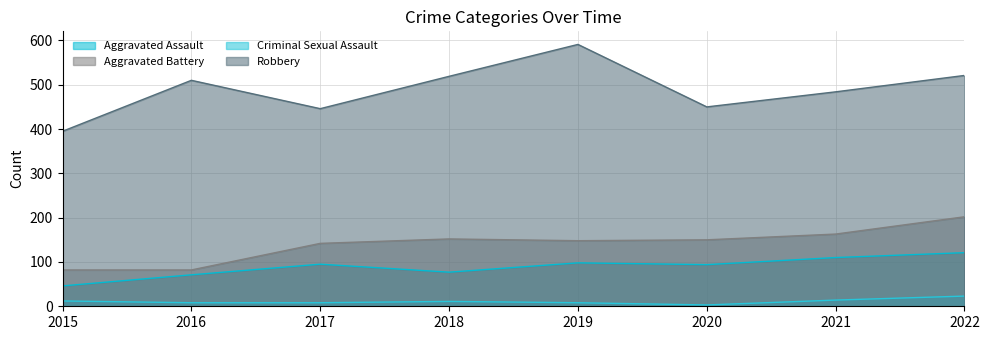

In Aggravated Battery, how many points are lower than both neighbors (excluding endpoints)?

1